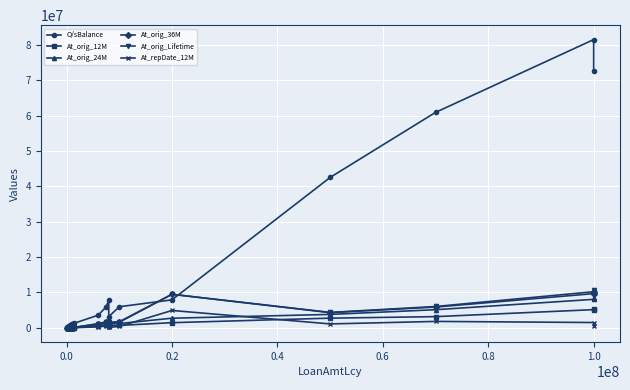

How many distinct data groups are displayed?

6